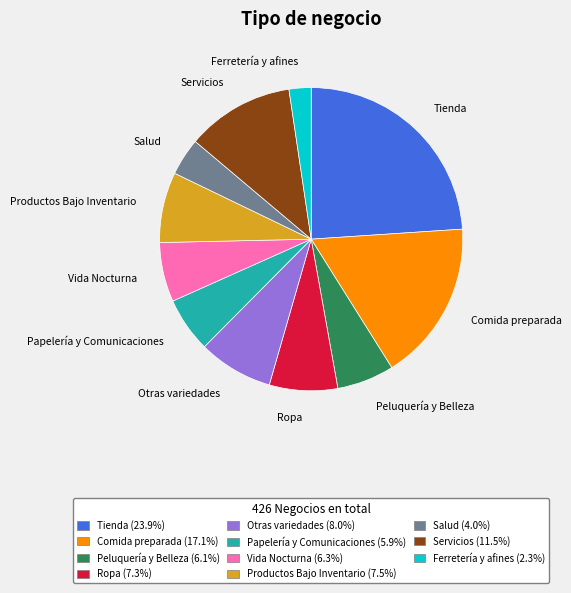

Which category has the biggest portion of the pie?

Tienda